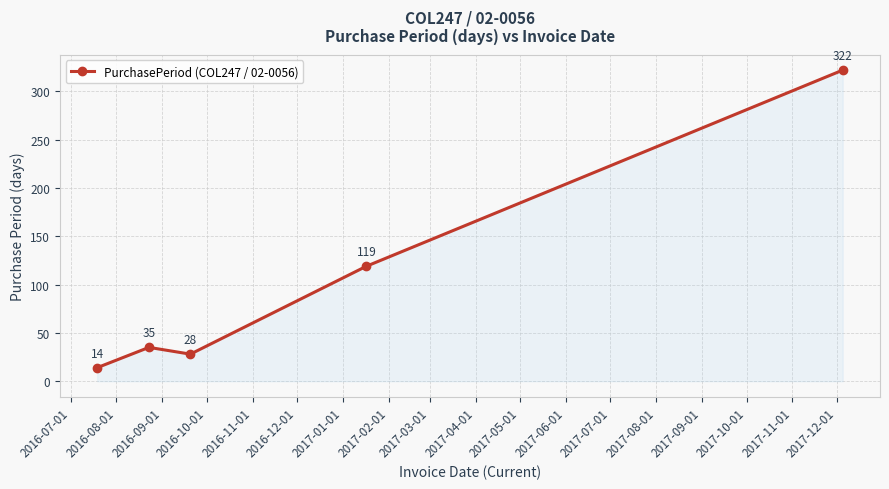

What is the maximum value shown in the chart?

322